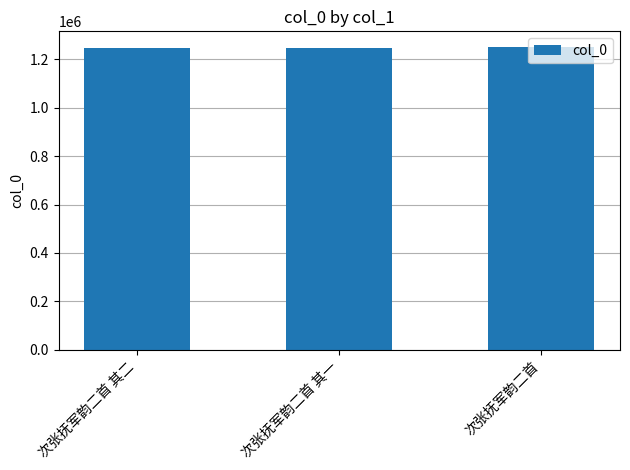

Read the value at 次张抚军韵二首 其一.

1245164